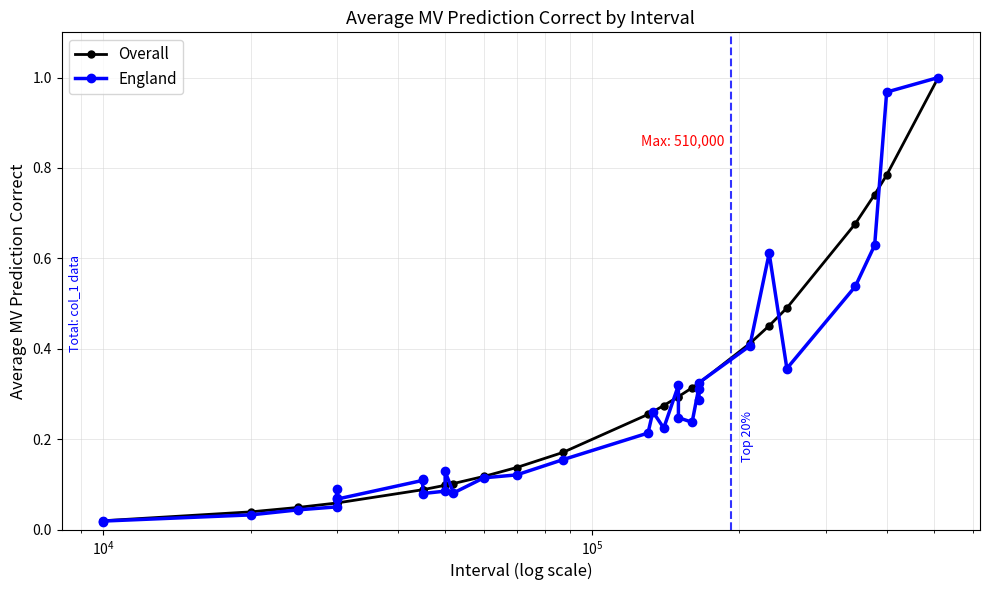

What is the maximum value shown in the chart?

1.0